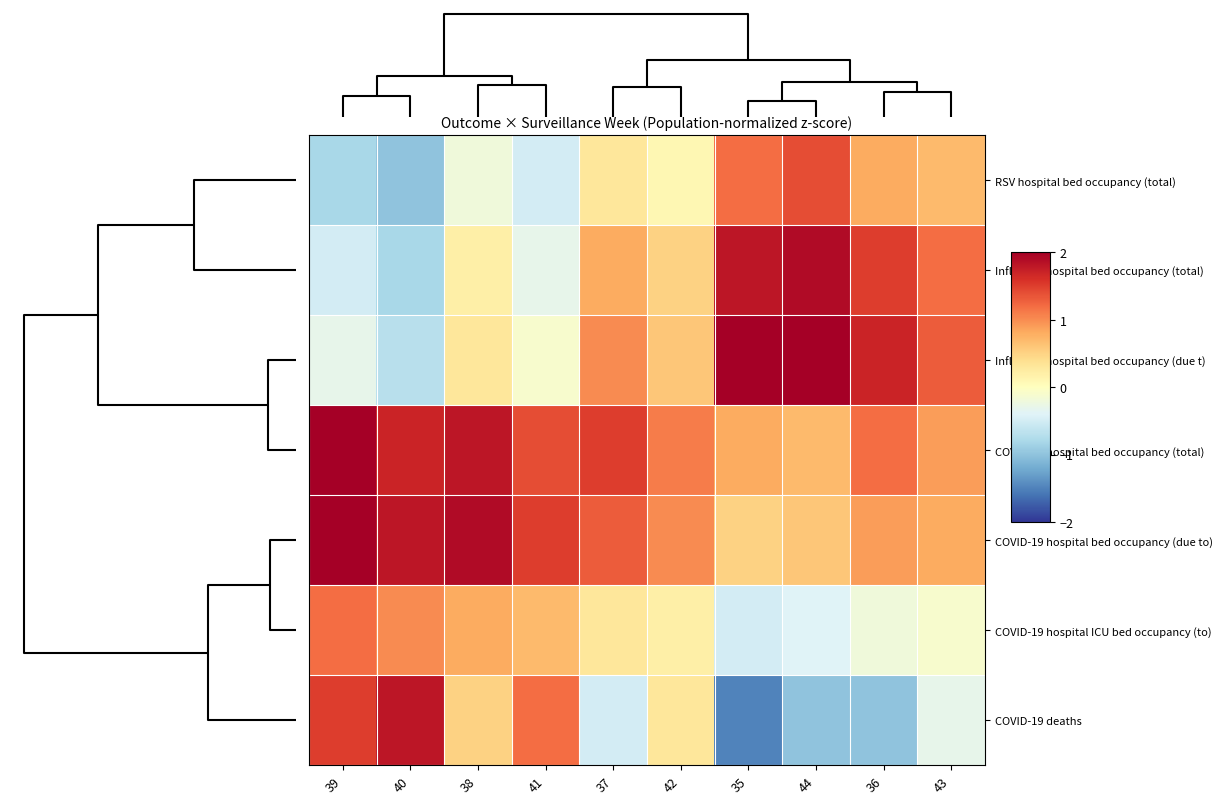

What is the spread (max minus min) of values at 43?

1.6